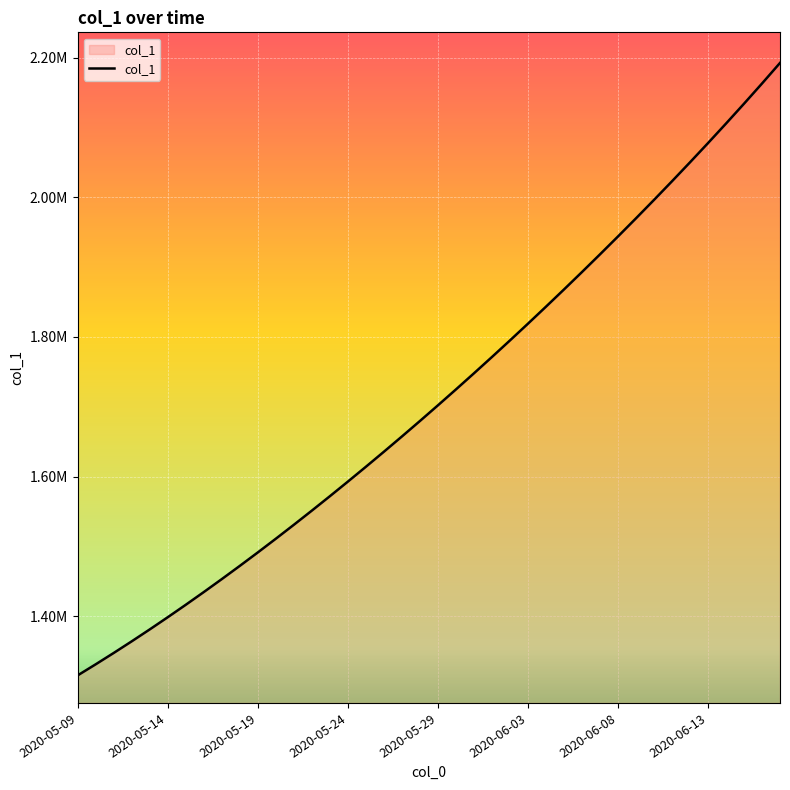

Is this an area chart (filled region under the line)?

Yes